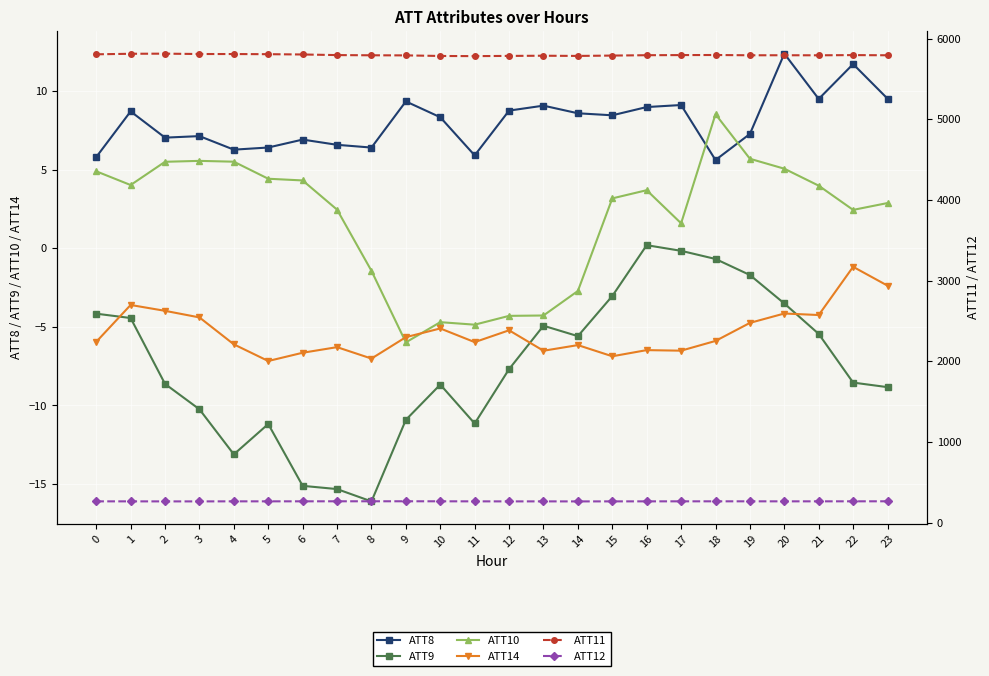

How many values in ATT10 are above zero?

17